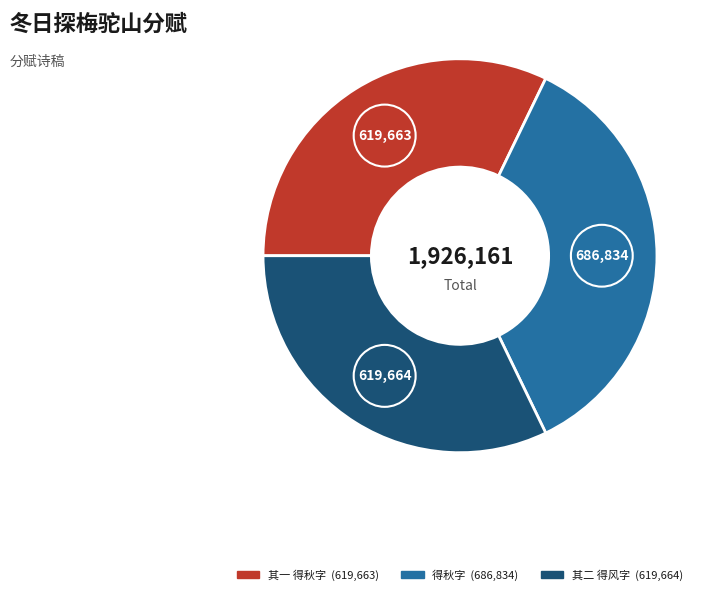

Is there a majority slice in this chart?

No